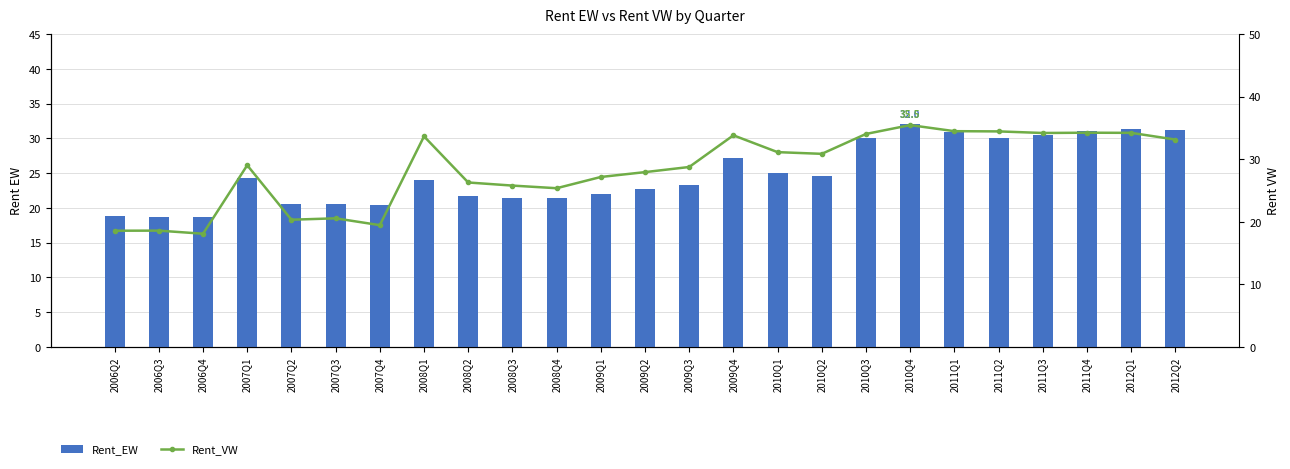

How many categories are shown in the chart?

25